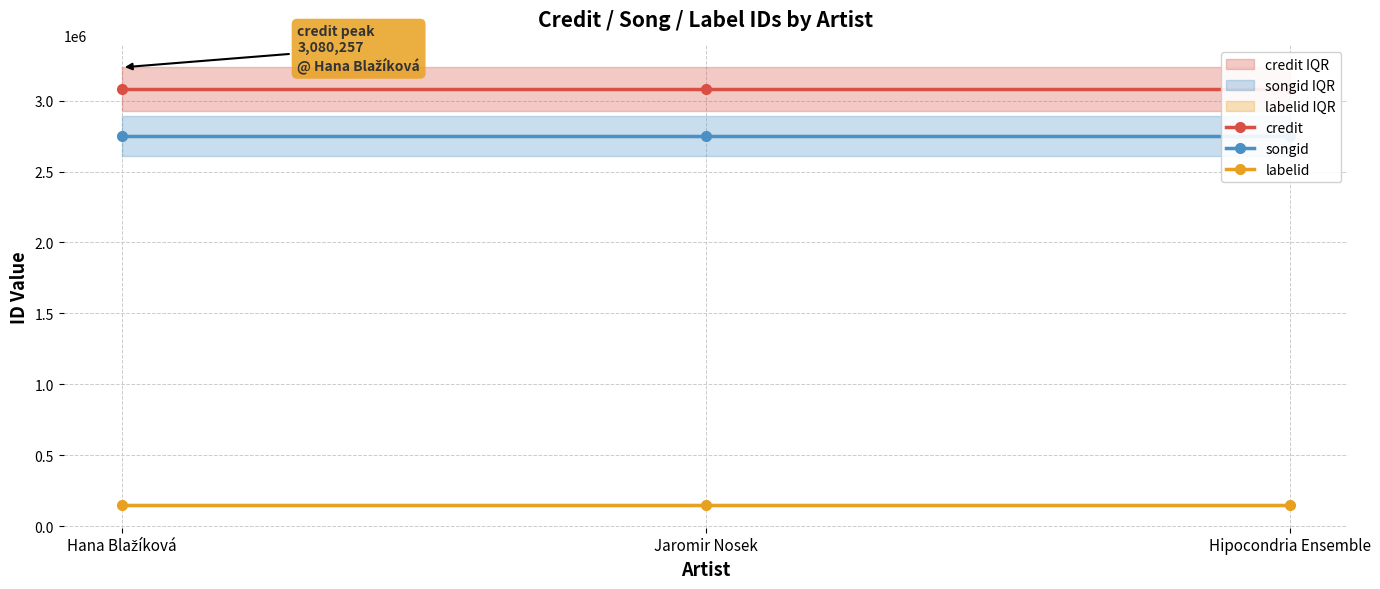

What is the spread (max minus min) of values at Hipocondria Ensemble?

2928578